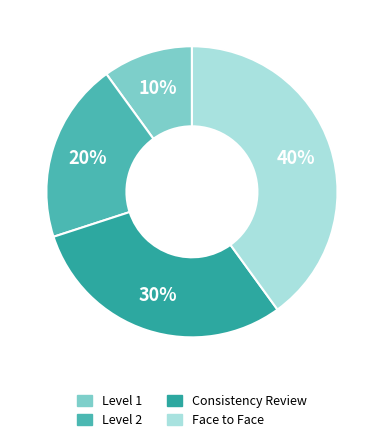

Rank the categories by value from highest to lowest.

Face to Face, Consistency Review, Level 2, Level 1